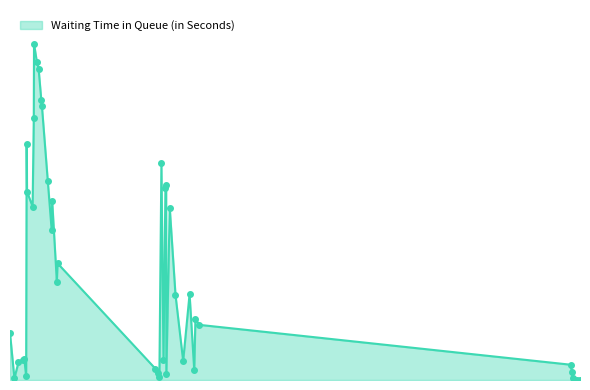

Is this an area chart (filled region under the line)?

Yes